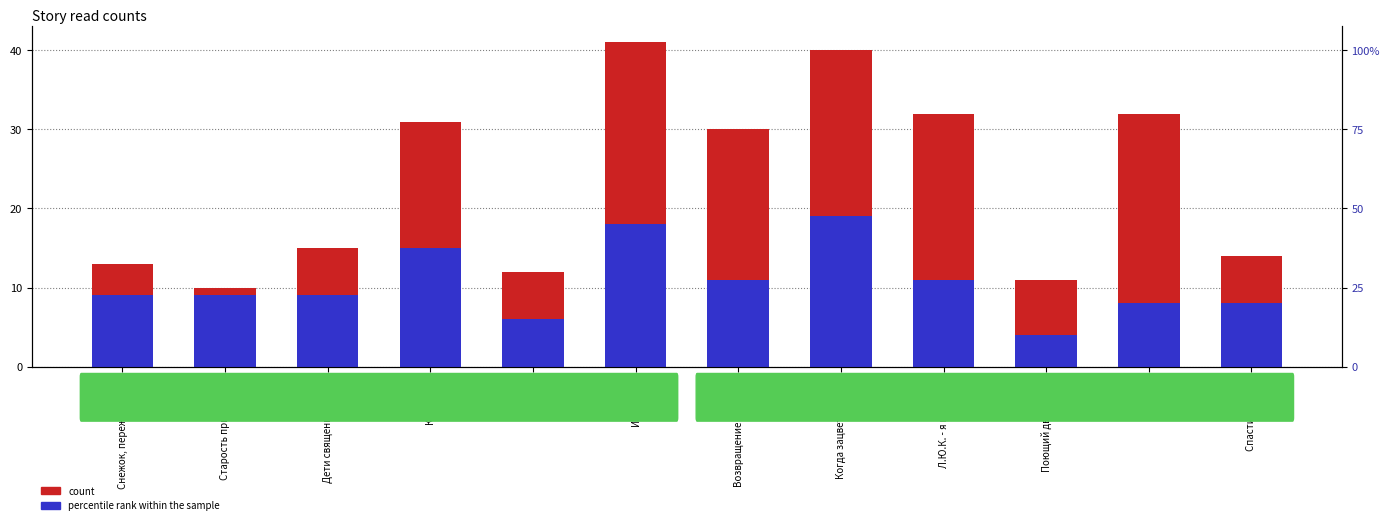

How many bars are there in each group?

2